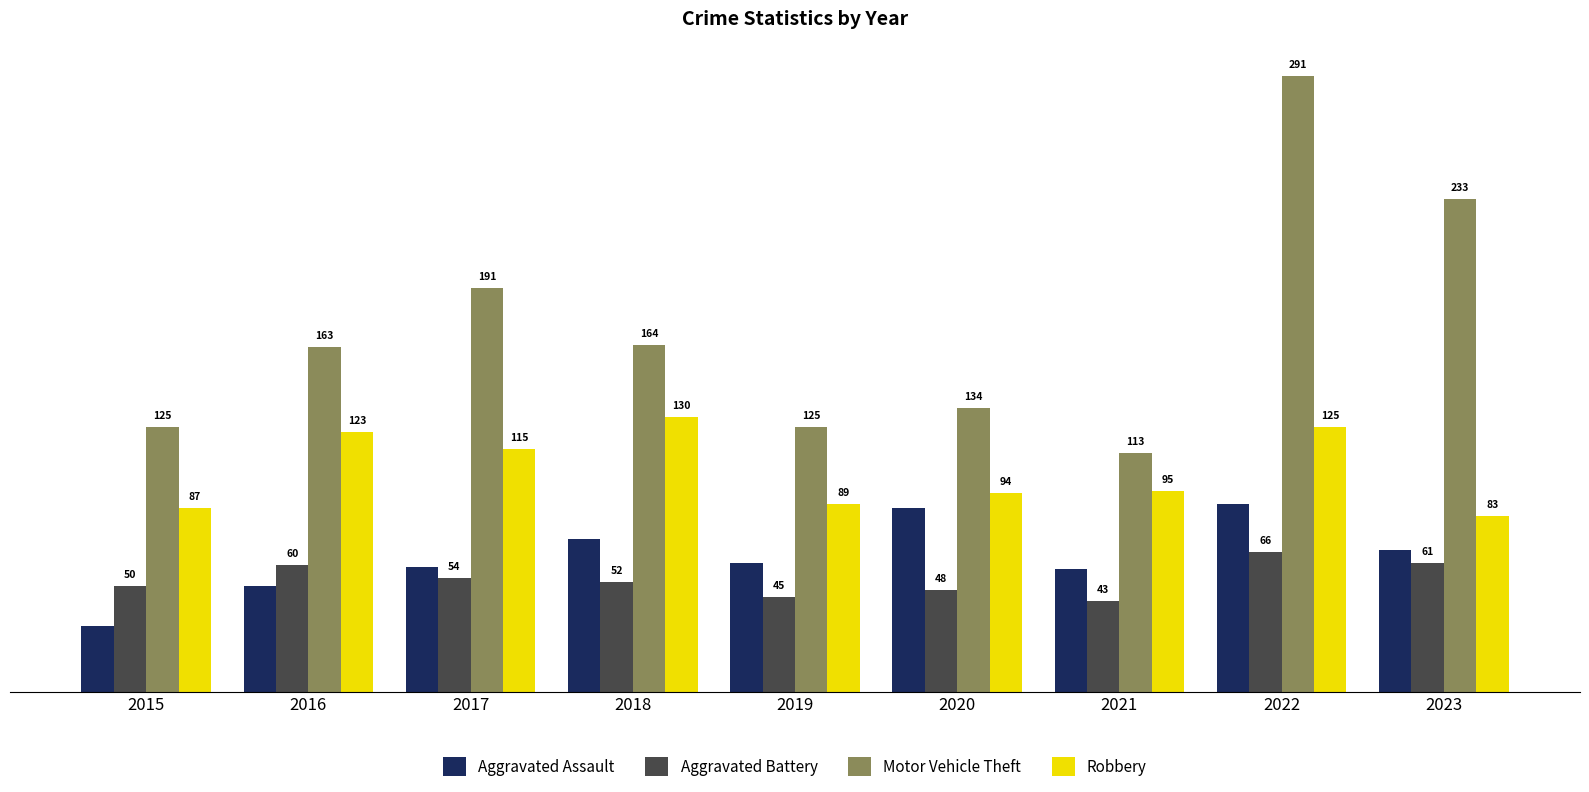

What is the maximum value shown in the chart?

291